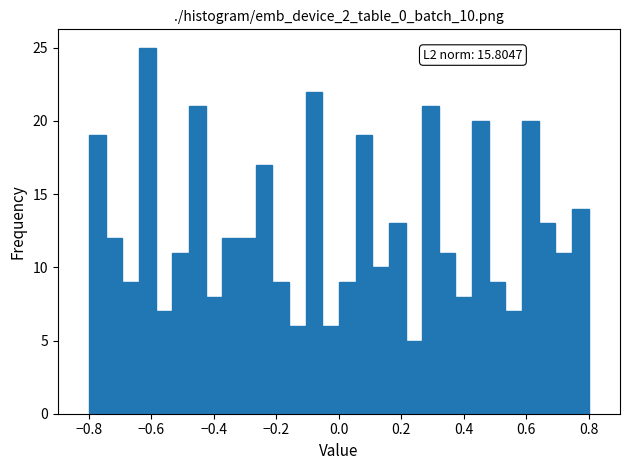

Read against the x-axis, roughly where is the centre of the tallest bar?

-0.62